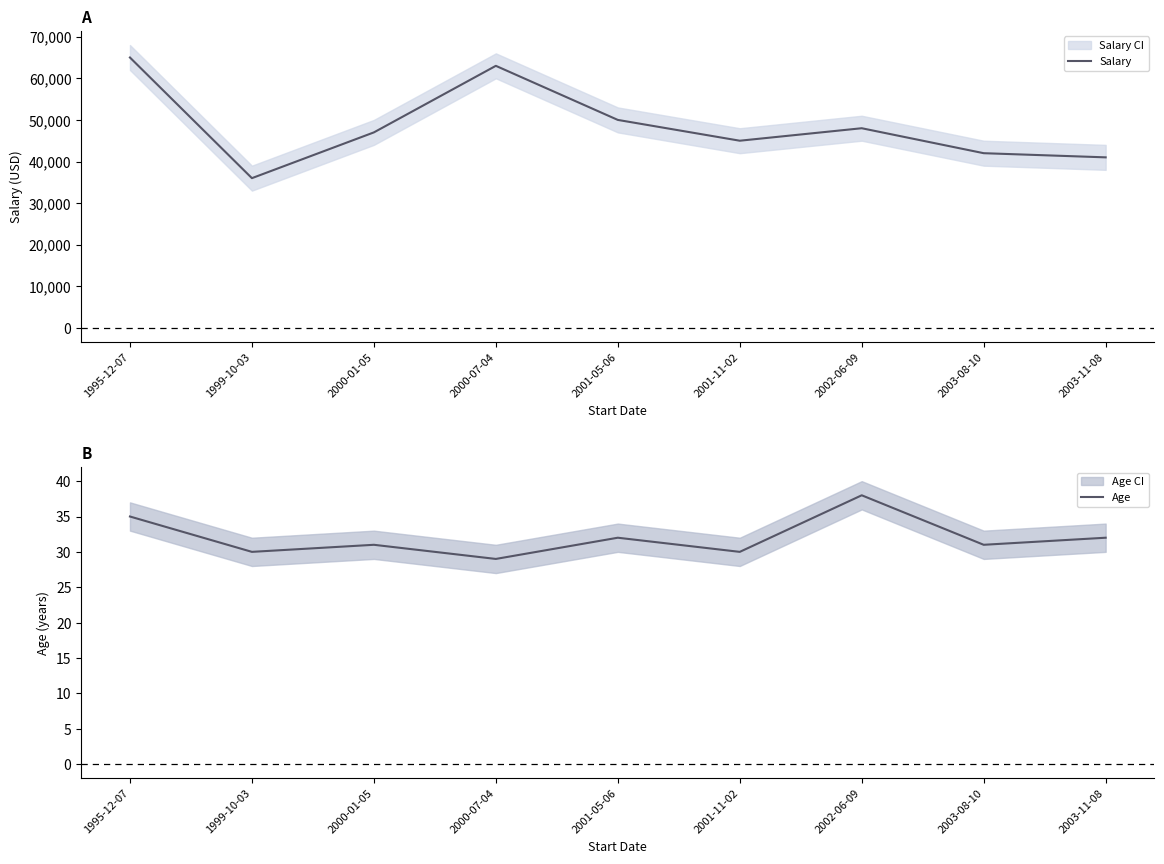

Rank the series by their maximum value, from lowest to highest.

Age, Salary